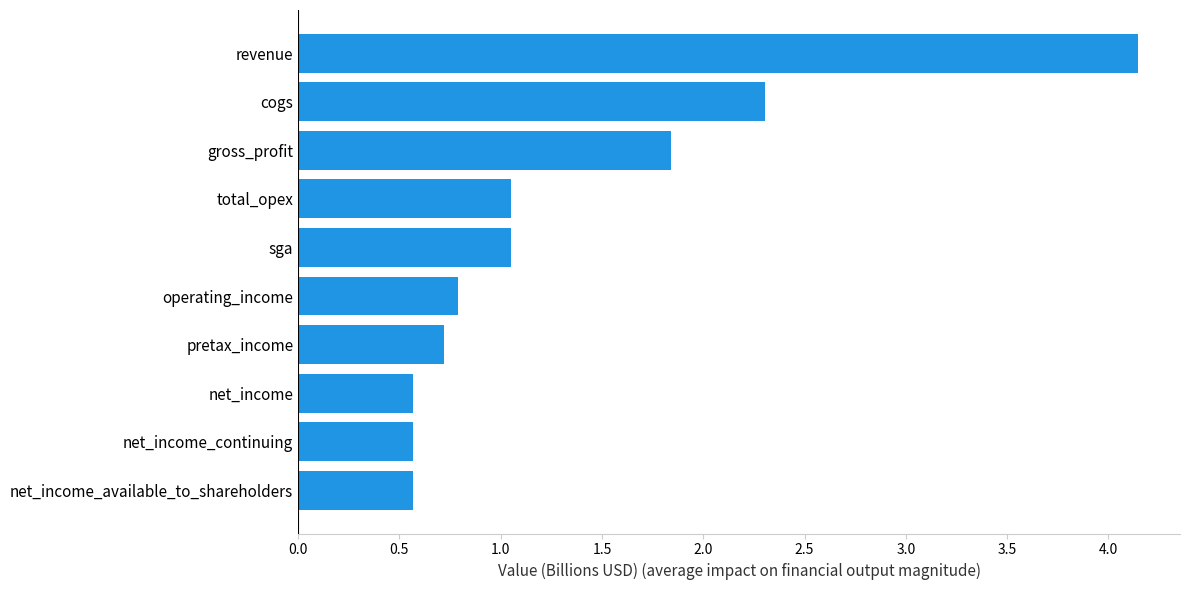

Is it true that the value at net_income_continuing is 0.6?

True